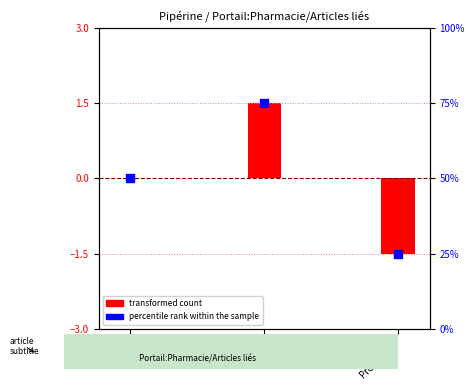

Which series reaches the maximum Y coordinate?

percentile rank within the sample